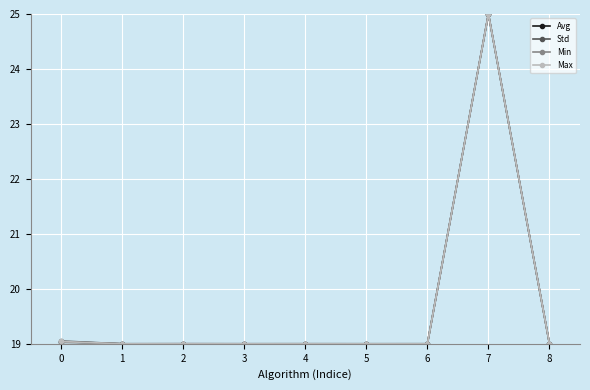

True or false: Max has more than 0 interior local peaks.

True